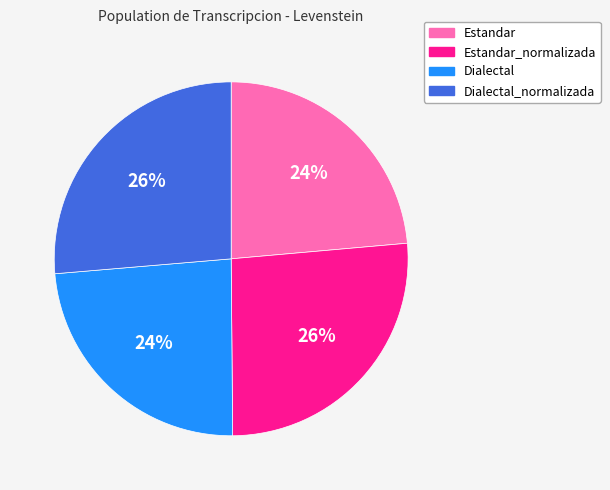

To the nearest percent, what is the average slice percentage?

25%